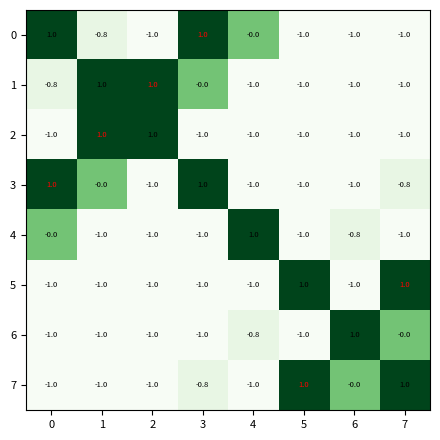

What is the total value across all series at 6?

-4.8